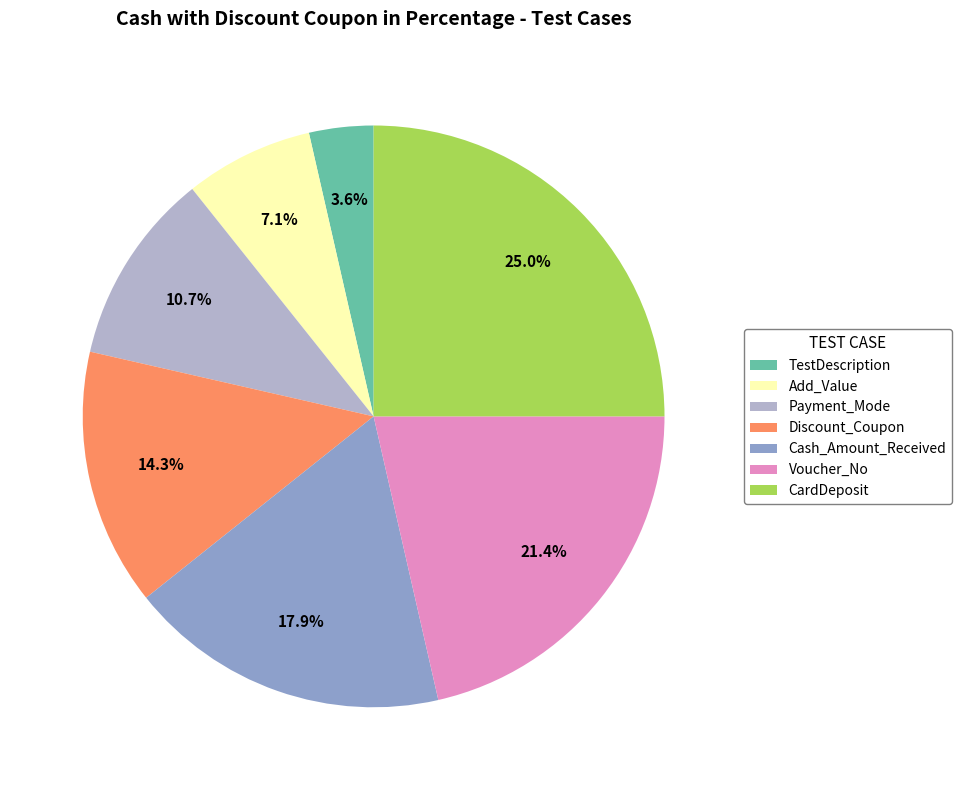

True or false: Cash_Amount_Received accounts for 18% of the total.

True